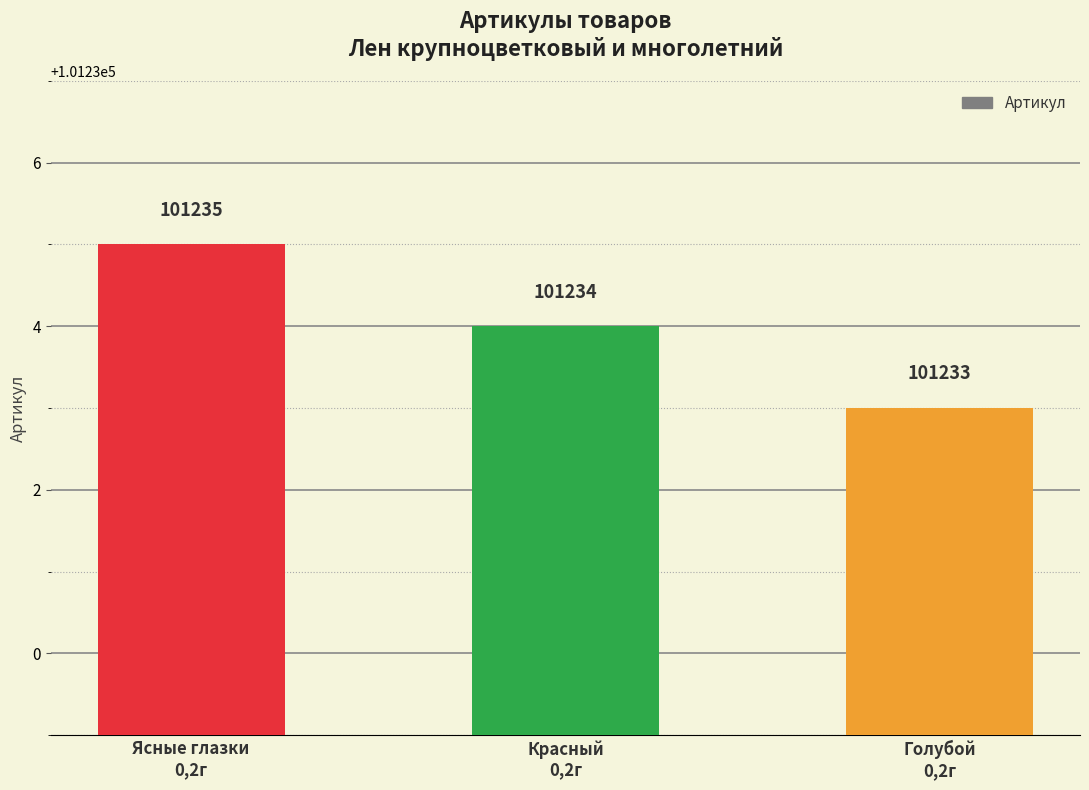

At which label does the data first exceed 101234?

Ясные глазки
0,2г